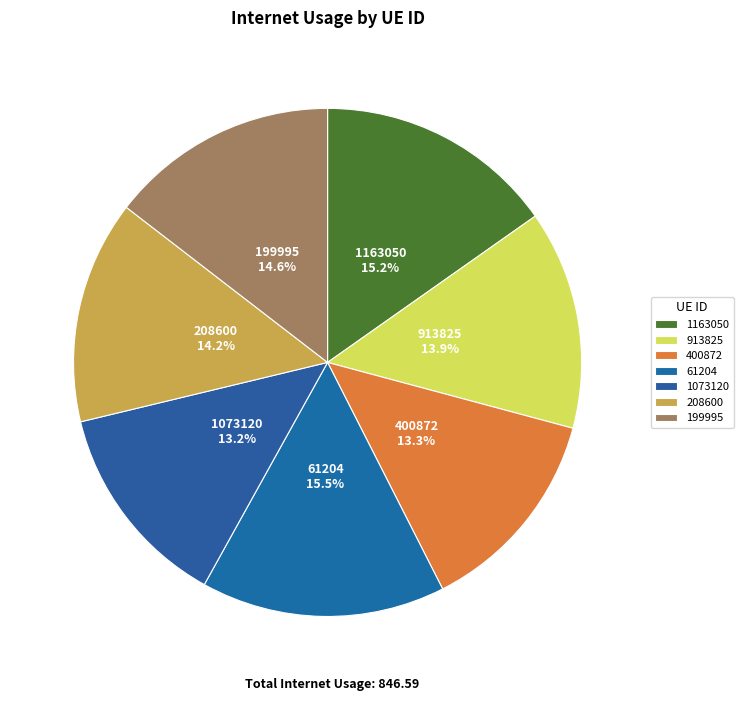

Approximately how many times larger is the value at 199995 compared to 61204?

0.9